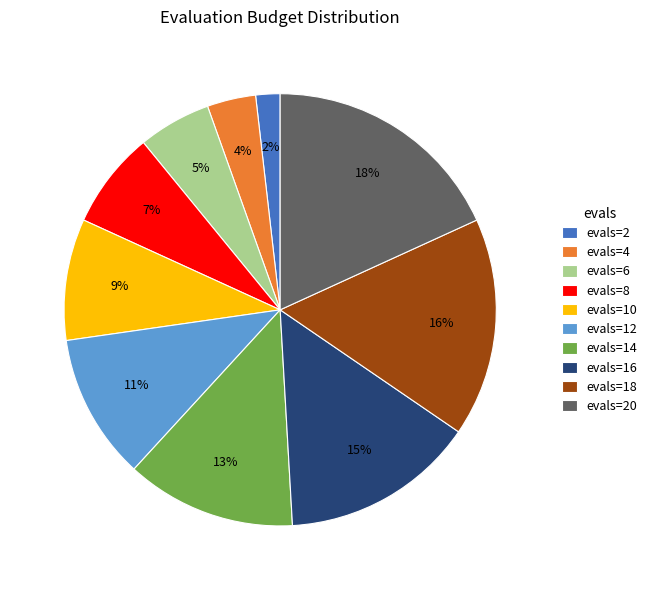

What is the ratio of the value at evals=10 to the value at evals=20?

0.5